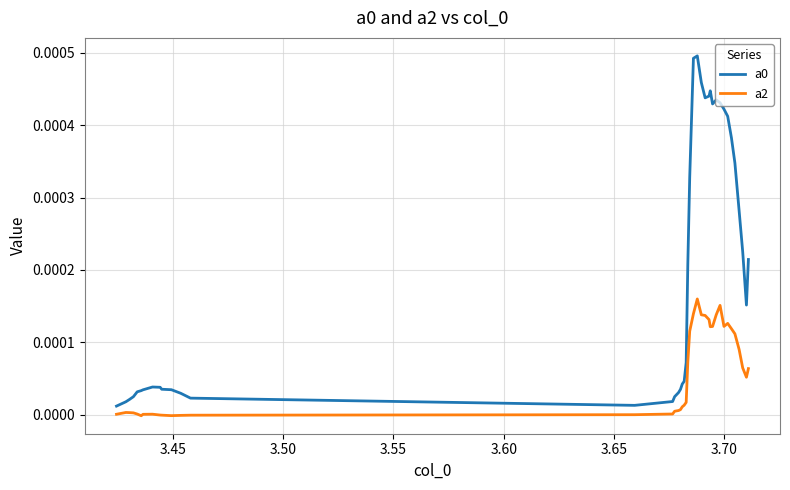

True or false: a0 and a2 cross at least once.

False